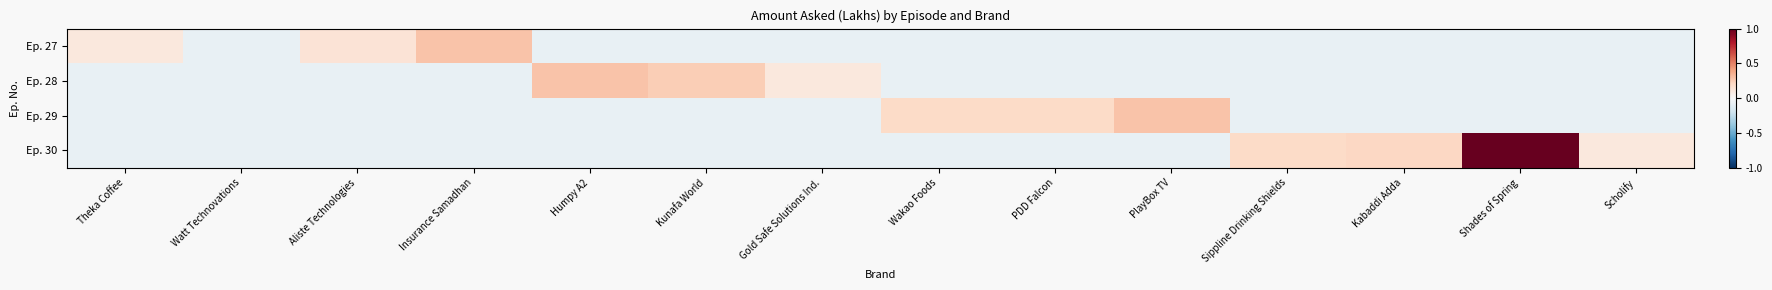

Between Watt Technovations and Humpy A2, which is larger?

Watt Technovations